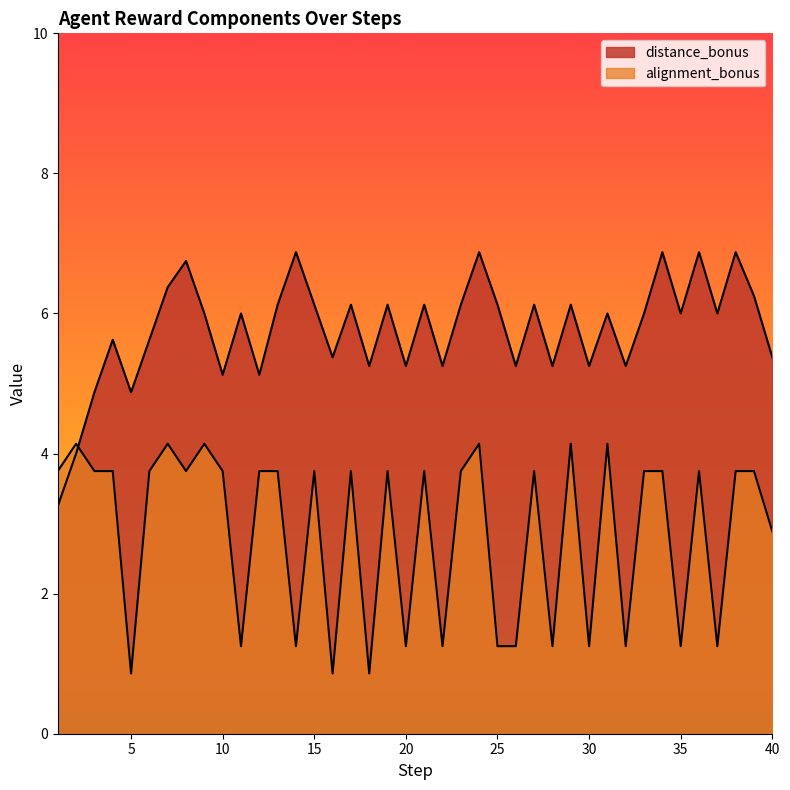

What are all the series names shown in the legend?

alignment_bonus, distance_bonus